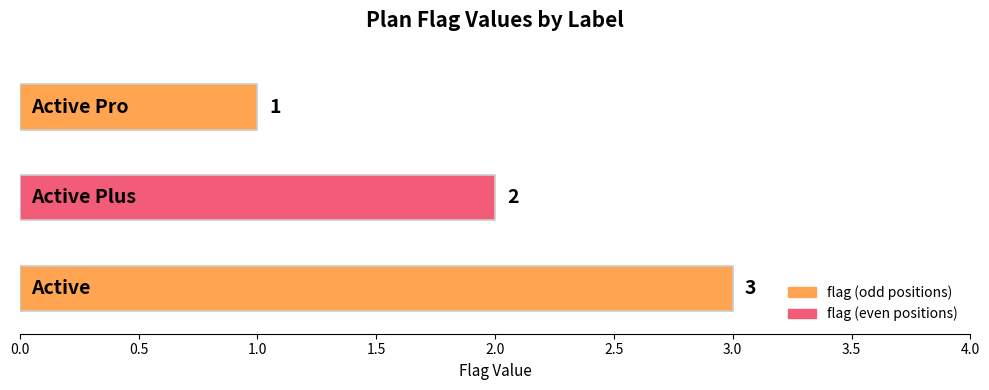

Count the values in the range 1 to 3.

3